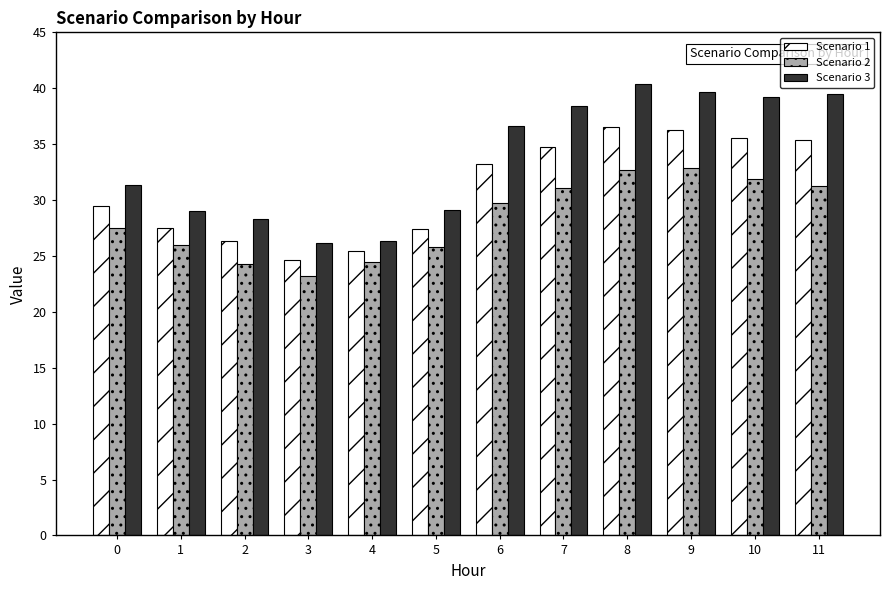

What is the total value across all series at 4?

76.2